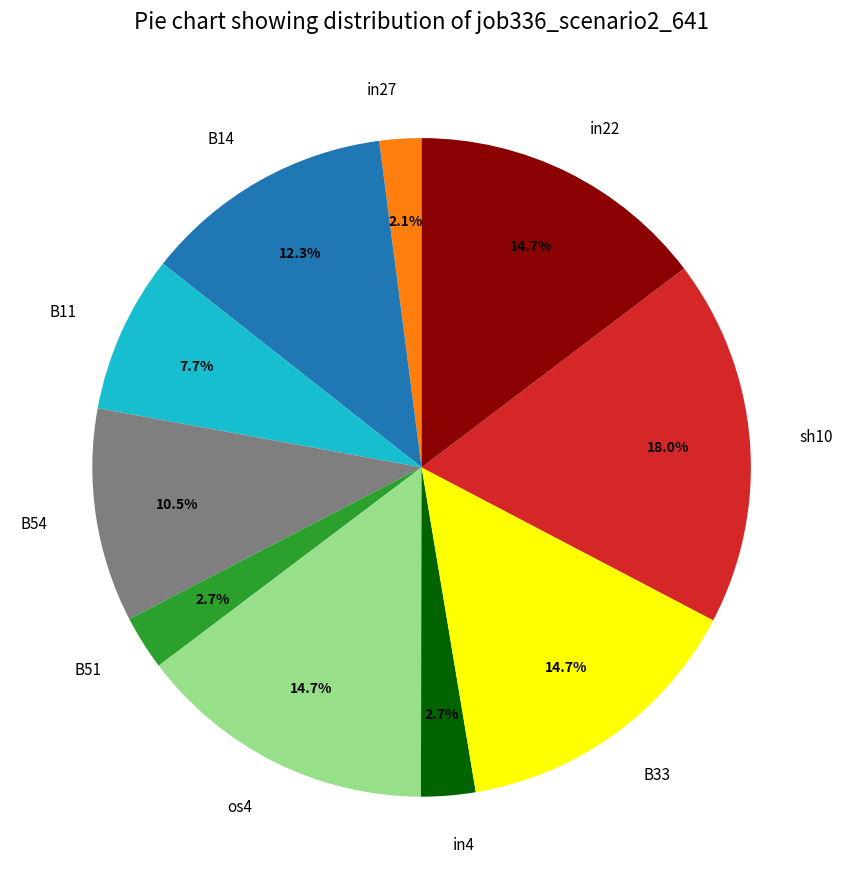

Combined, do os4 and B14 account for over 50%?

No